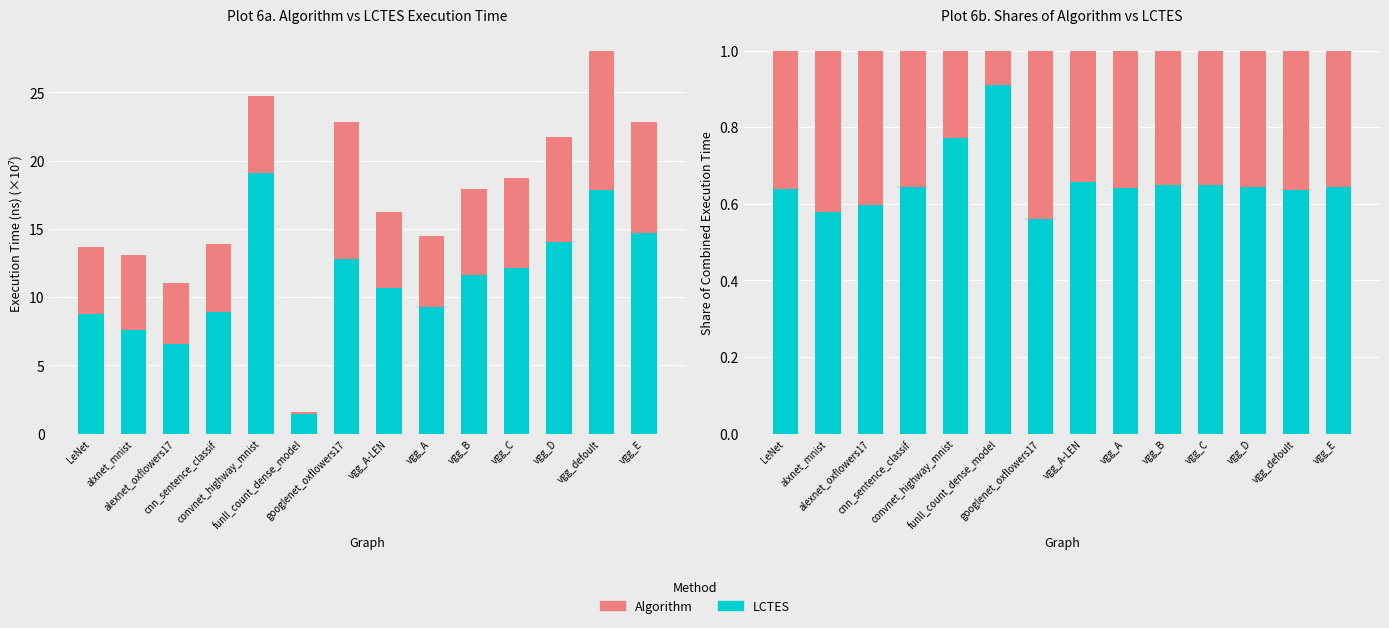

List the labels in order of LCTES value, smallest first.

googlenet_oxflowers17, alxnet_mnist, alexnet_oxflowers17, vgg_defoult, LeNet, vgg_A, cnn_sentence_classif, vgg_D, vgg_E, vgg_C, vgg_B, vgg_A-LEN, convnet_highway_mnist, funll_count_dense_model